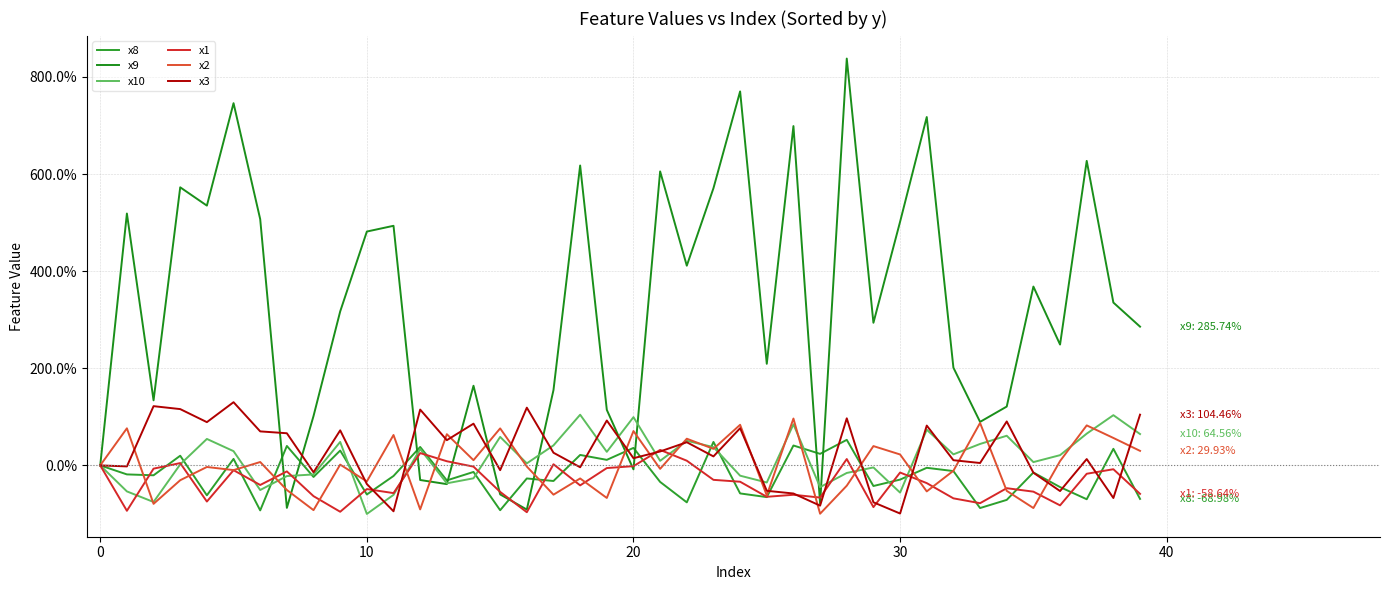

What are all the series names shown in the legend?

x8, x9, x10, x1, x2, x3